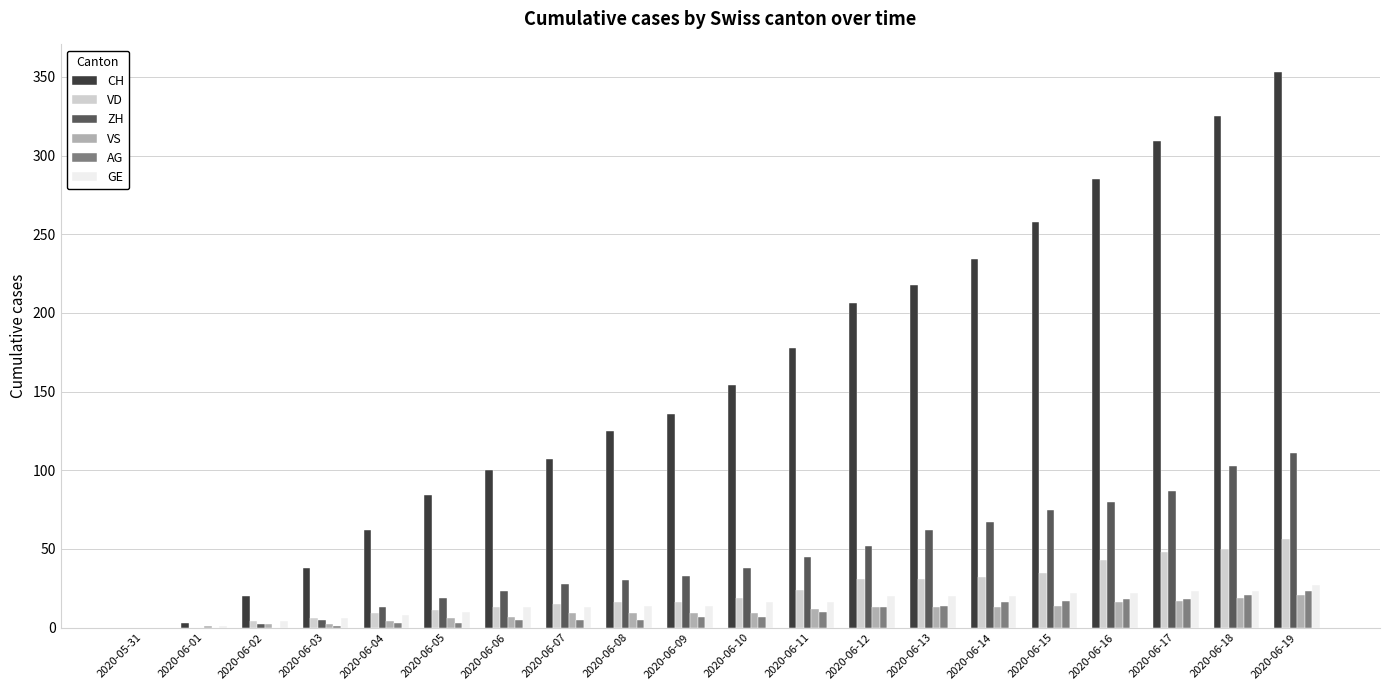

What is the greatest value displayed?

353